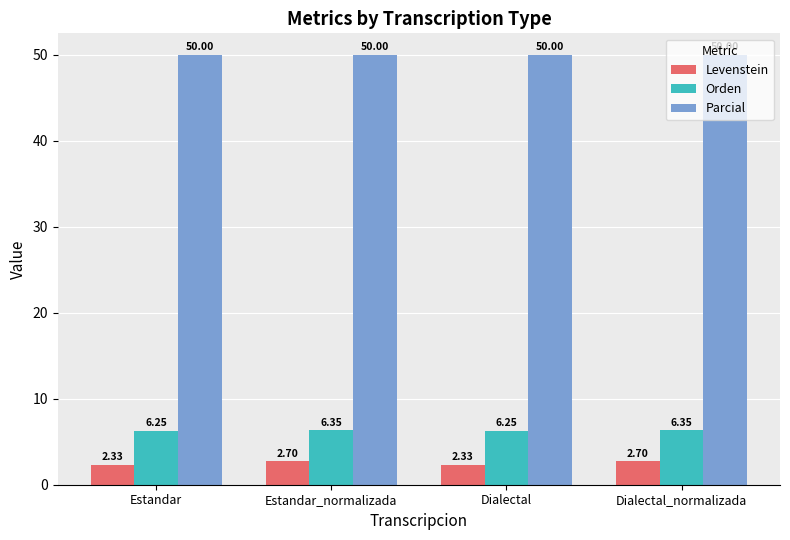

What is the difference between the second highest and second lowest values in the Orden series?

0.1